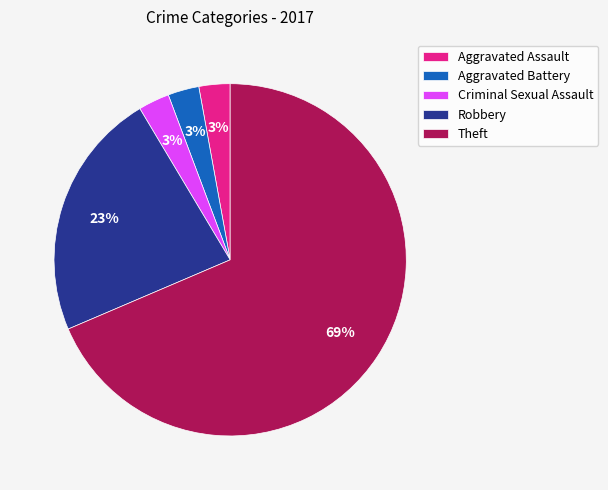

Does Theft account for over 50% of the chart?

Yes